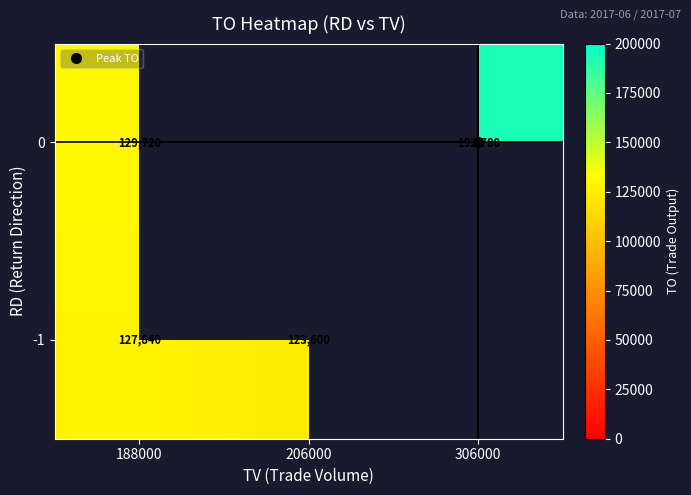

How many values in 0 are above zero?

2